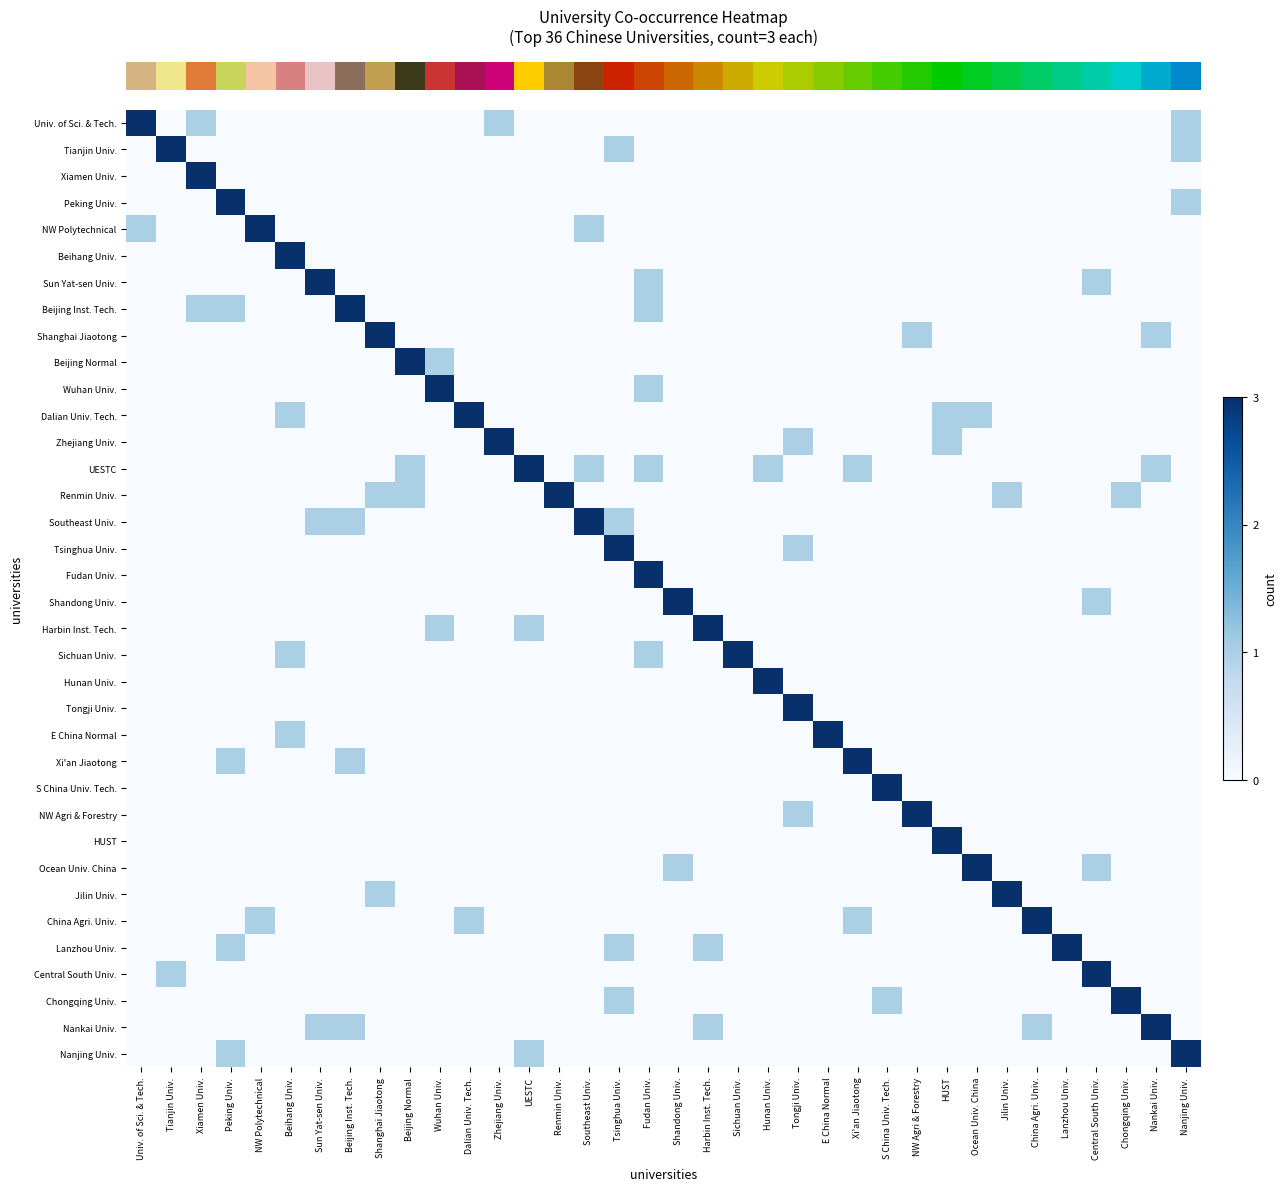

Which series has the largest range (max minus min)?

row_0